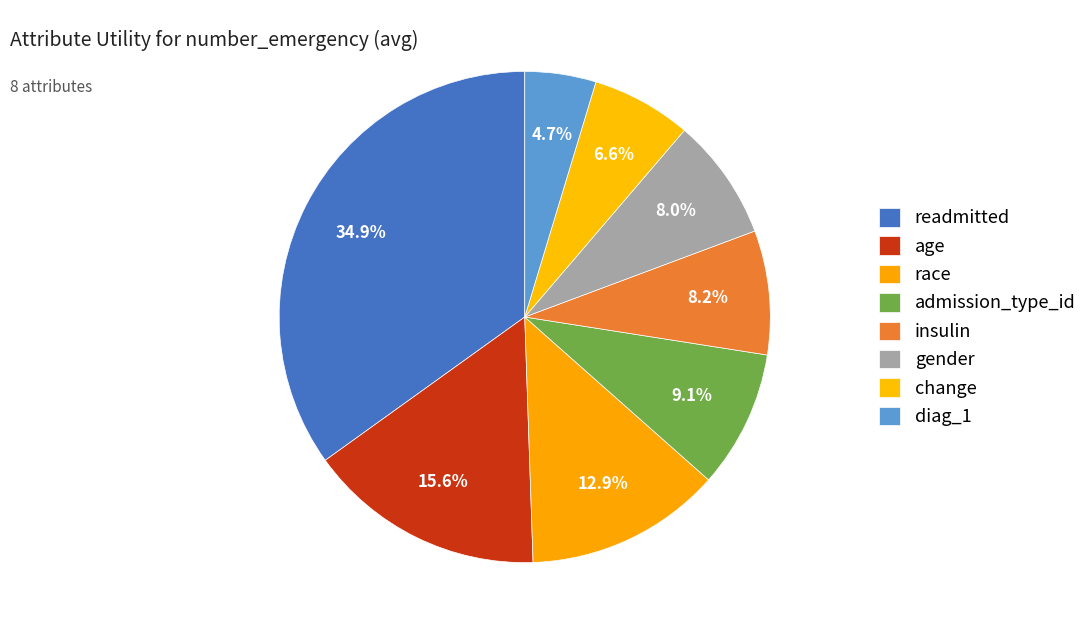

To the nearest percent, what portion does diag_1 represent?

5%